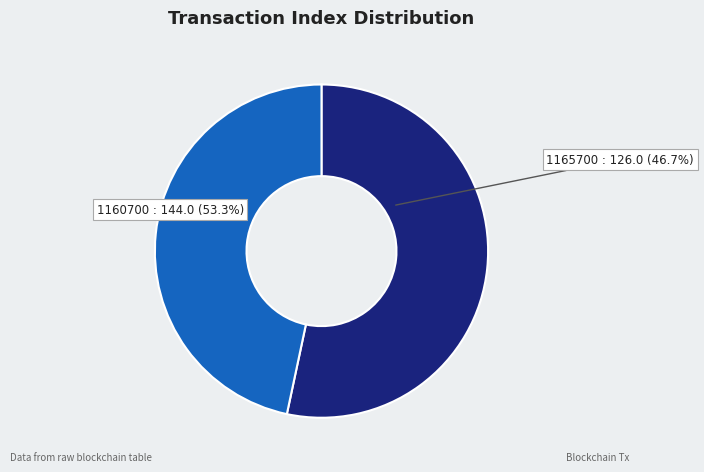

To the nearest percent, what percentage of the pie is 1160700?

53%